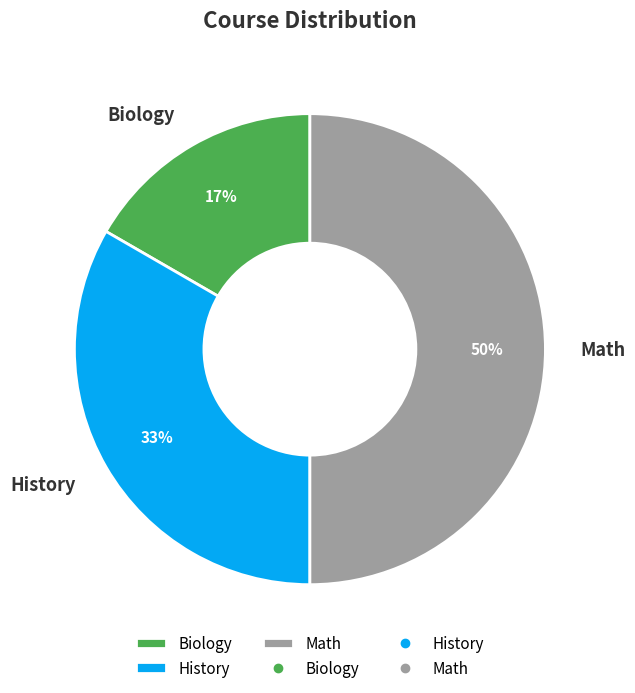

To the nearest percent, what is the difference between the largest and smallest slice percentages?

33%